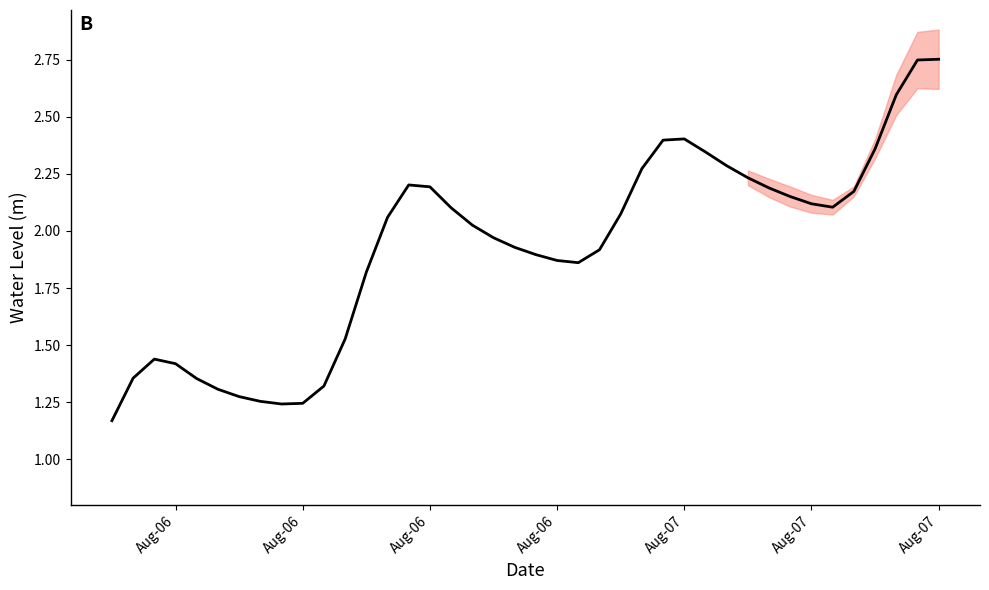

What is the difference between the maximum and minimum values?

1.6